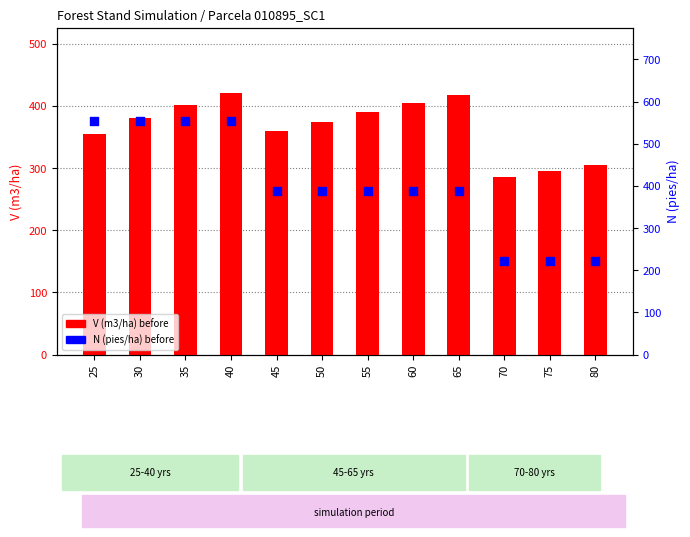

Which series reaches the minimum Y coordinate?

N (pies/ha) before